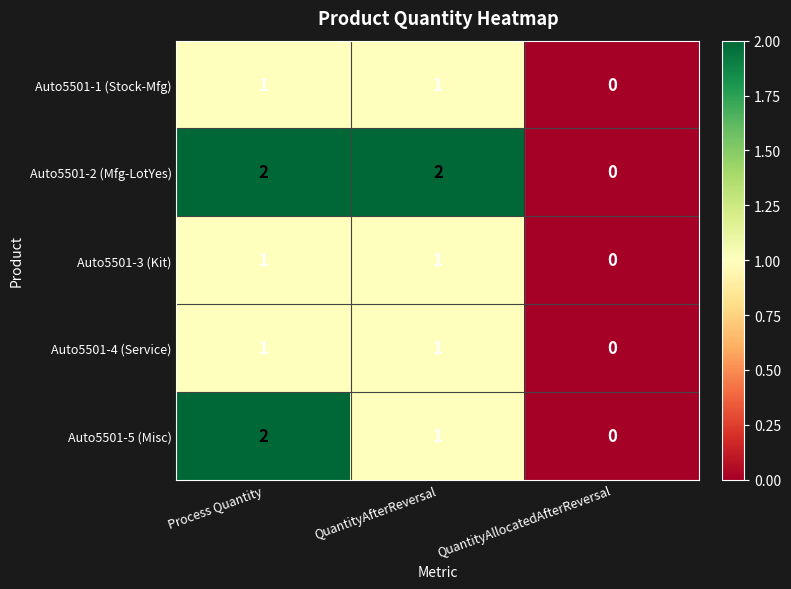

Between Process Quantity and QuantityAfterReversal, which series saw the biggest shift?

Auto5501-5 (Misc)